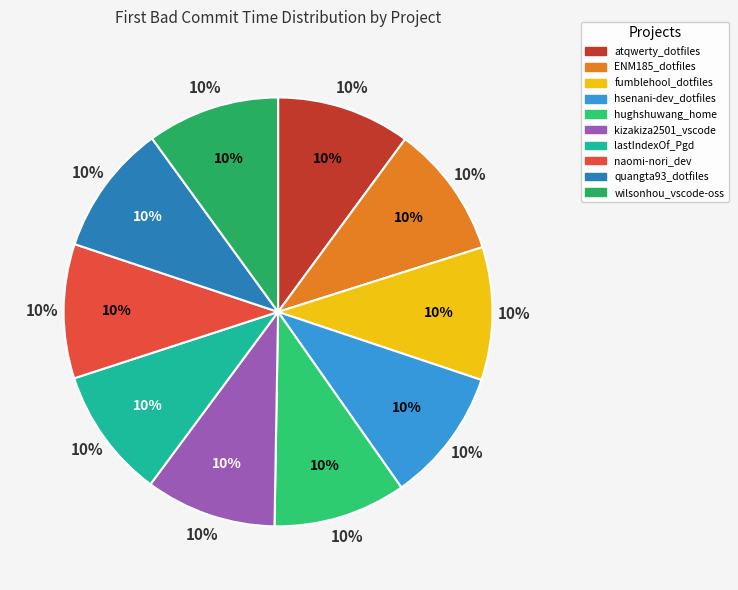

Is it true that lastIndexOf_Pgd is 2% of the pie?

False